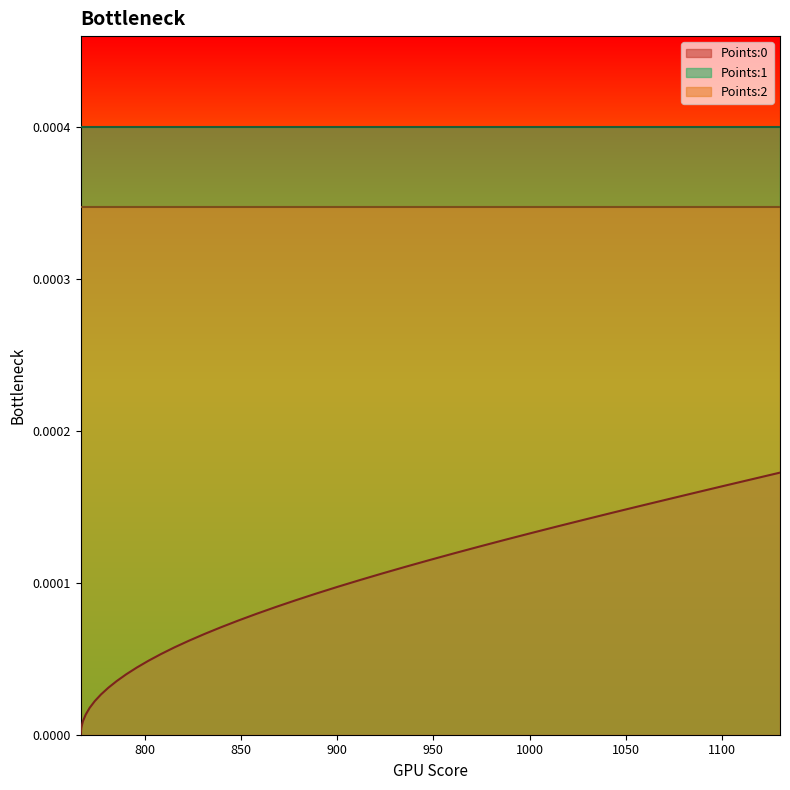

True or false: Points:2 and Points:1 intersect in this chart.

False